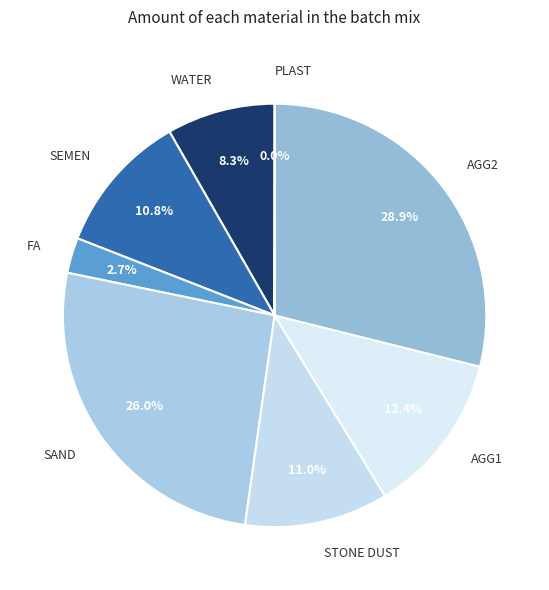

Does SEMEN represent more than half of the total?

No